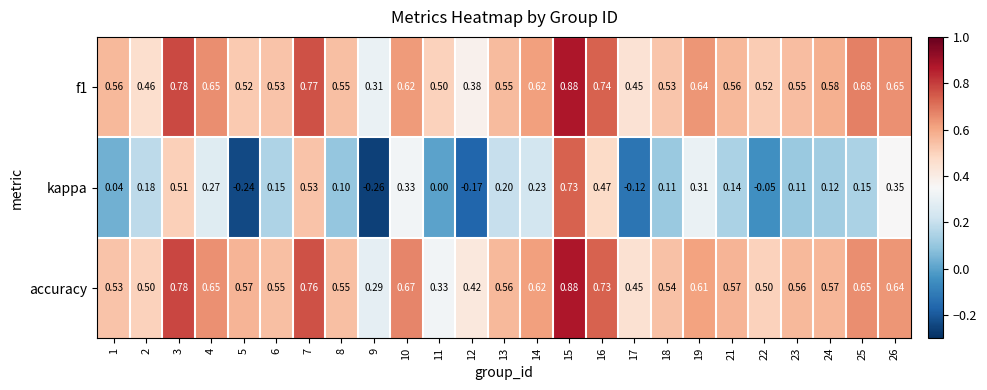

Is the value of kappa at 15 greater than the value of accuracy at 11?

Yes